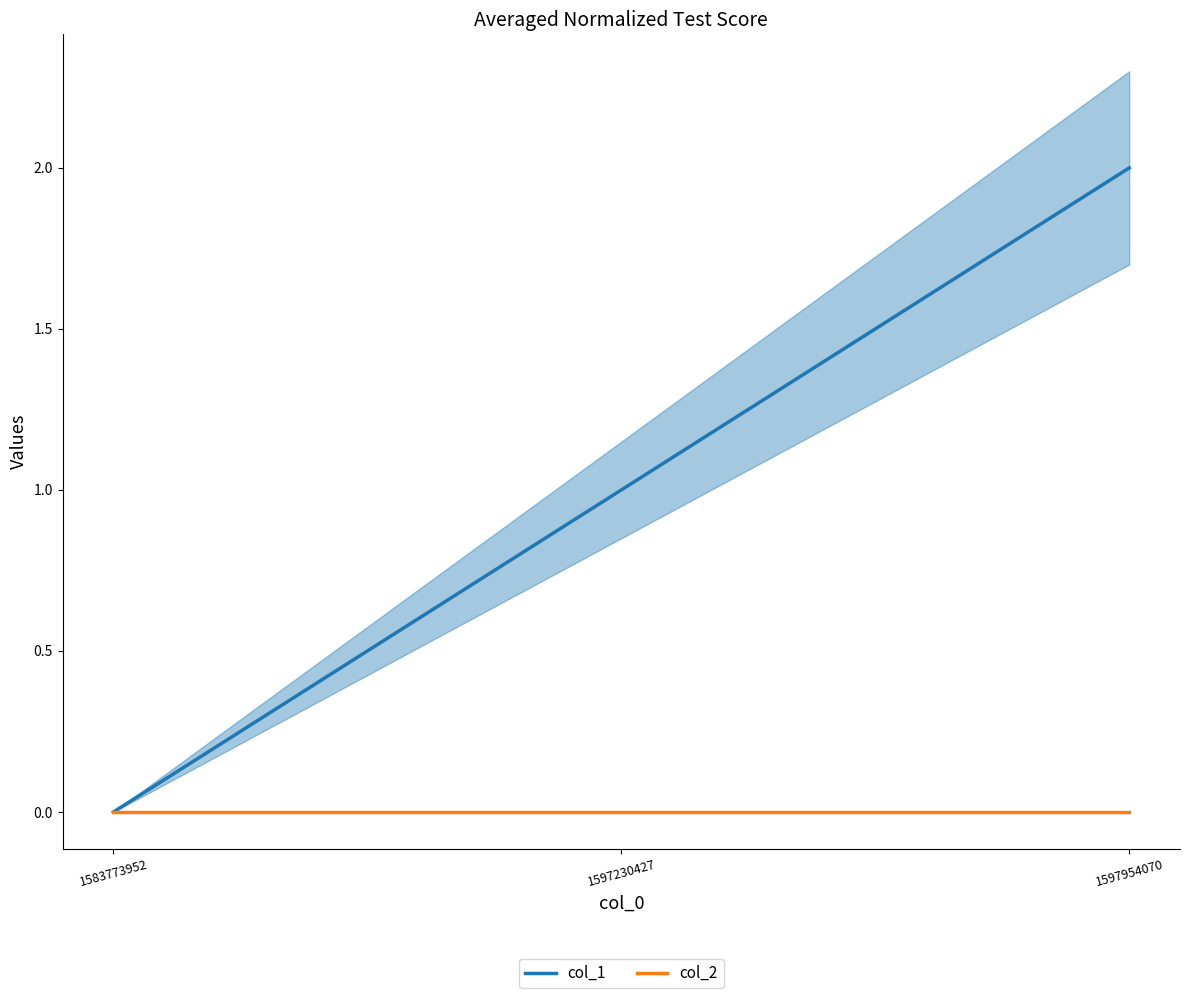

Reading right to left, transcribe all the data shown in this chart.

col_1: 2	1	0
col_2: 0	0	0